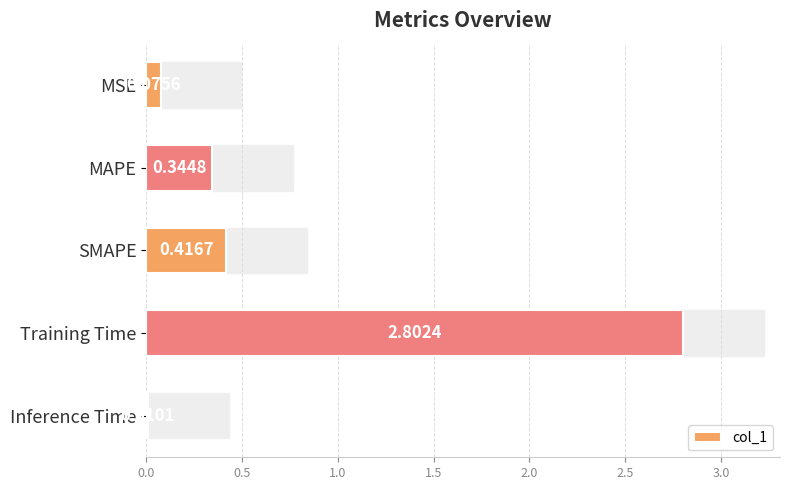

List the labels in order of value, smallest first.

Inference Time, MSE, MAPE, SMAPE, Training Time